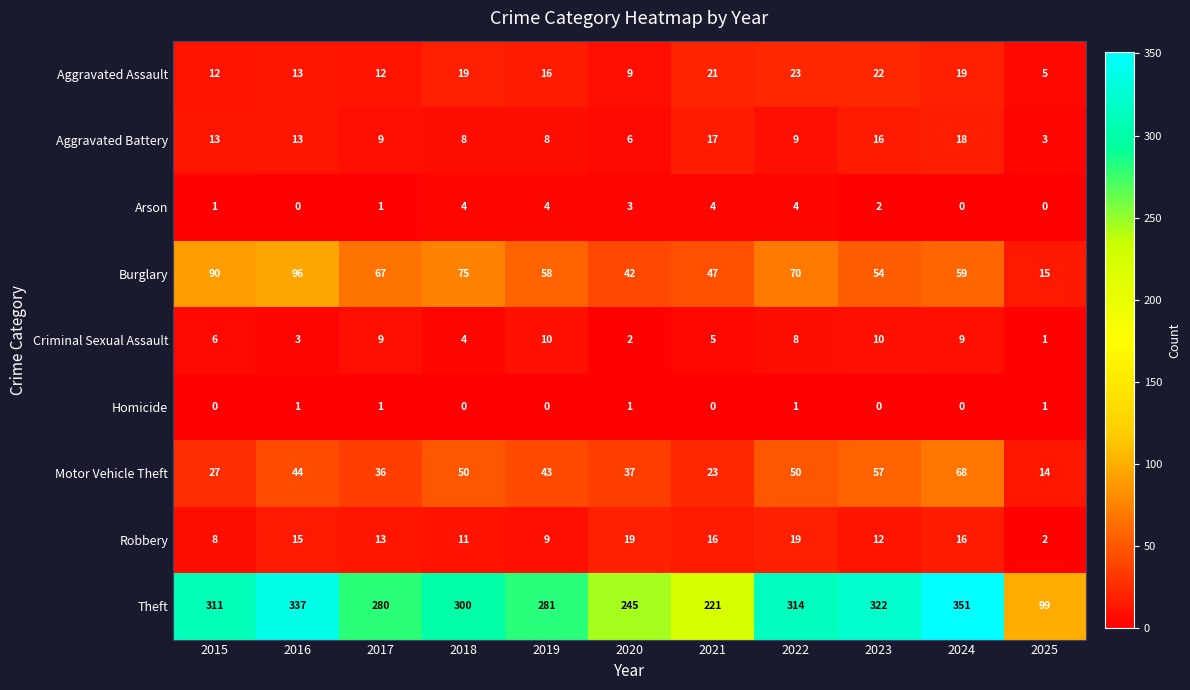

Where is Motor Vehicle Theft nearest to the value 41?

2019